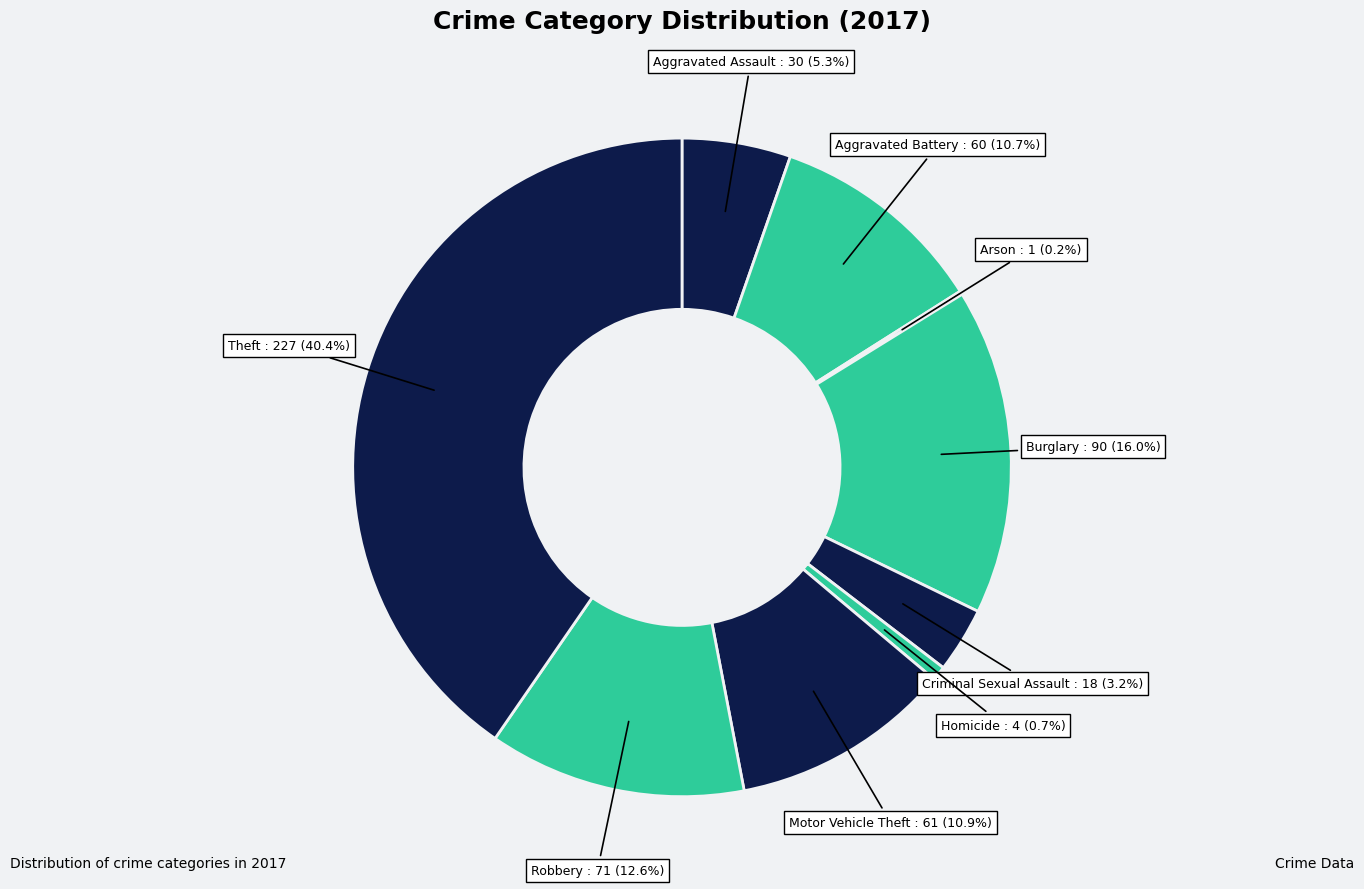

What is the smallest slice in the pie chart?

Arson